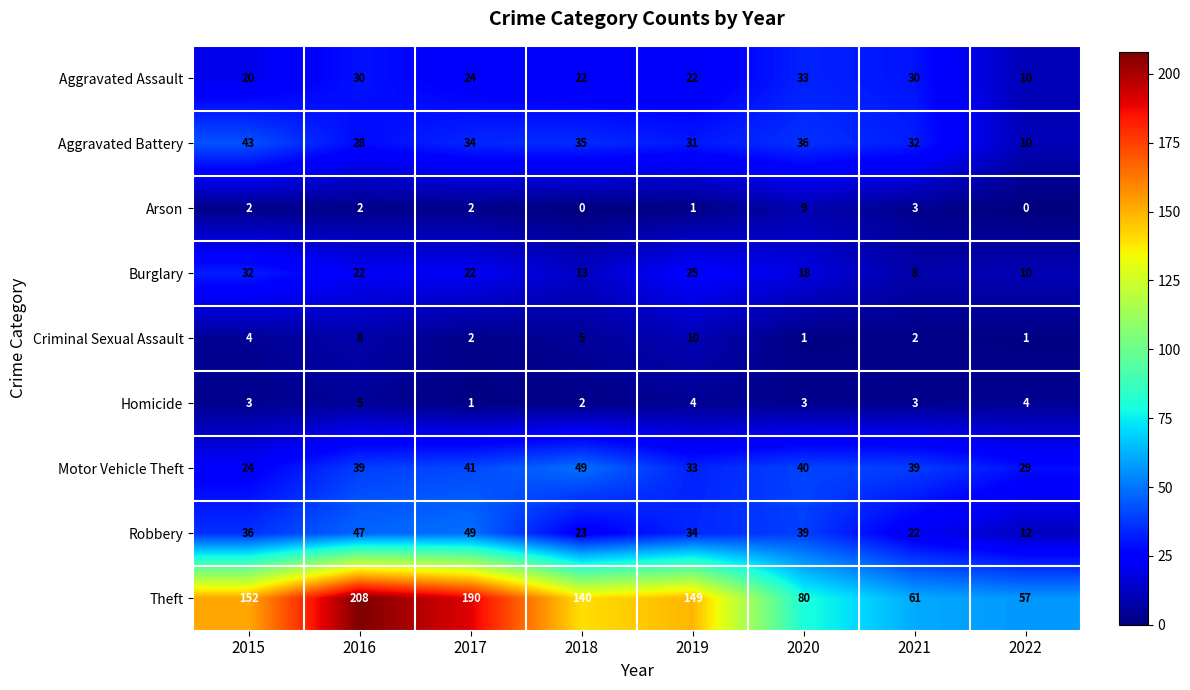

What is the sum of the Motor Vehicle Theft values at 2016 and 2017?

80